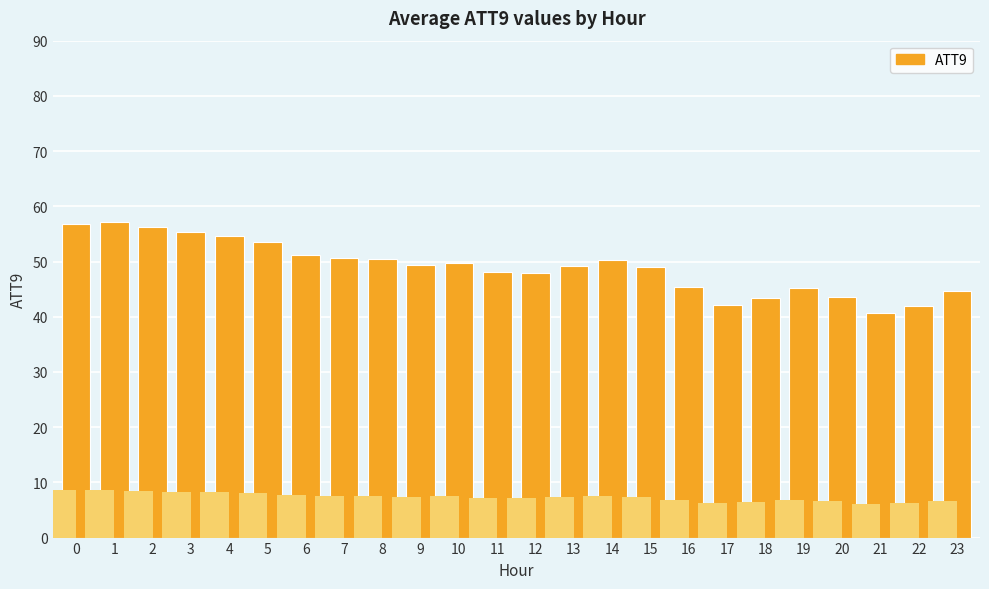

What is the ratio of the value at 9 to the value at 14?

1.0